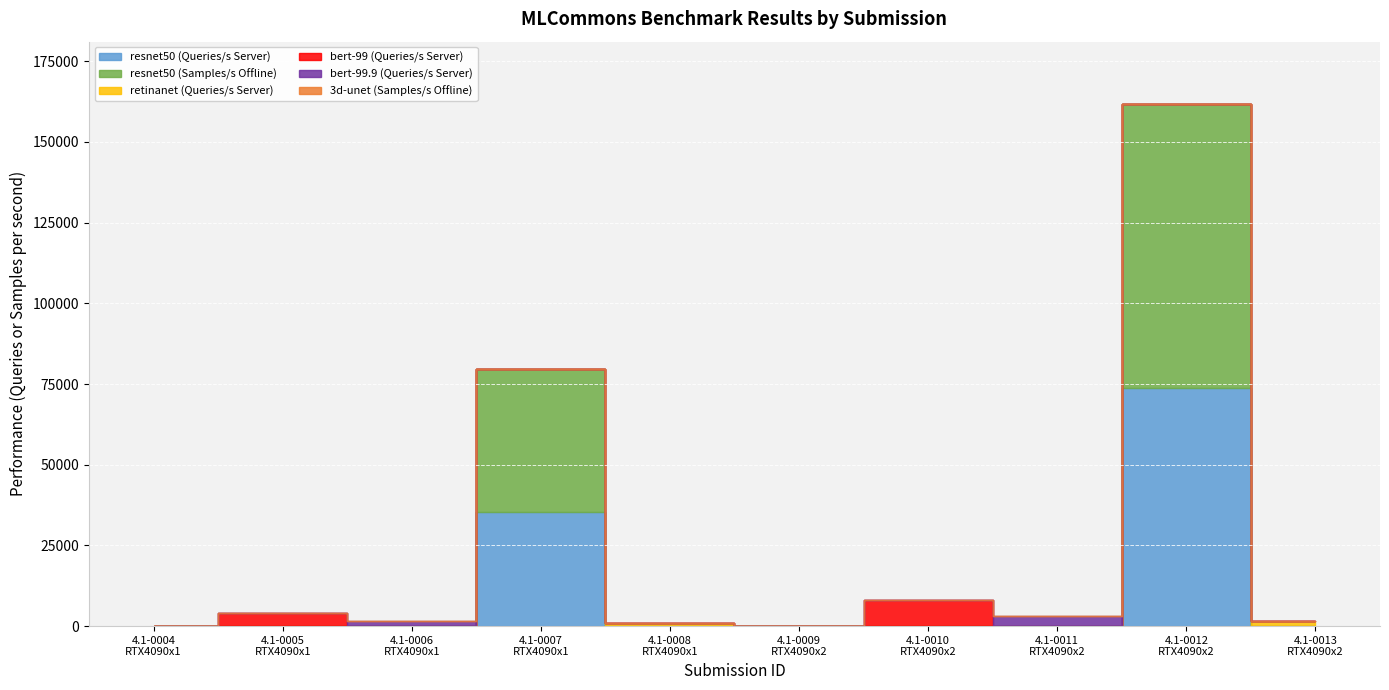

At how many categories does at least one series exceed 75251?

1